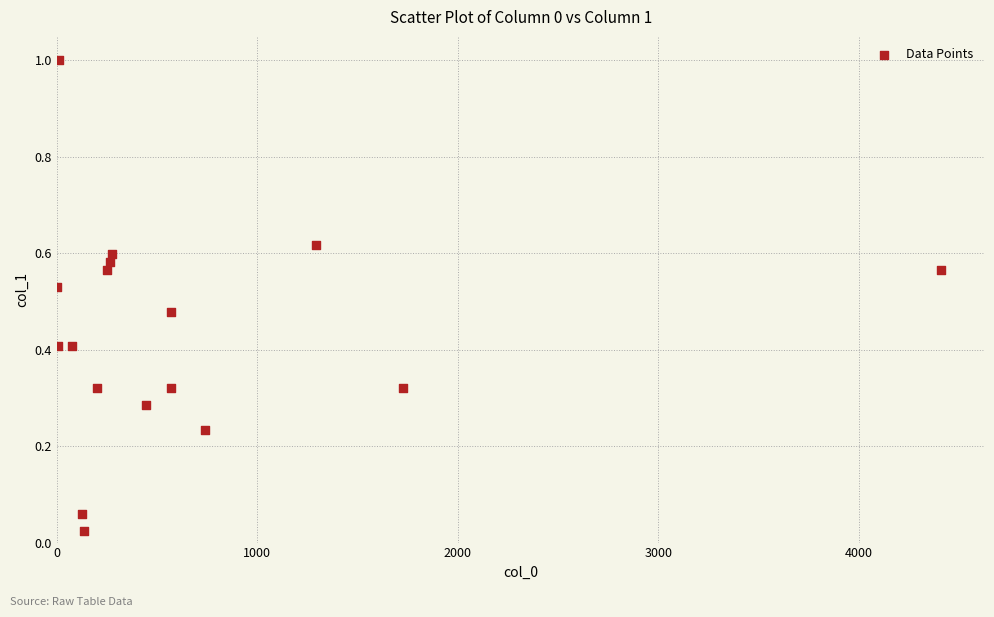

What is the range of X values (max minus min)?

4407.8